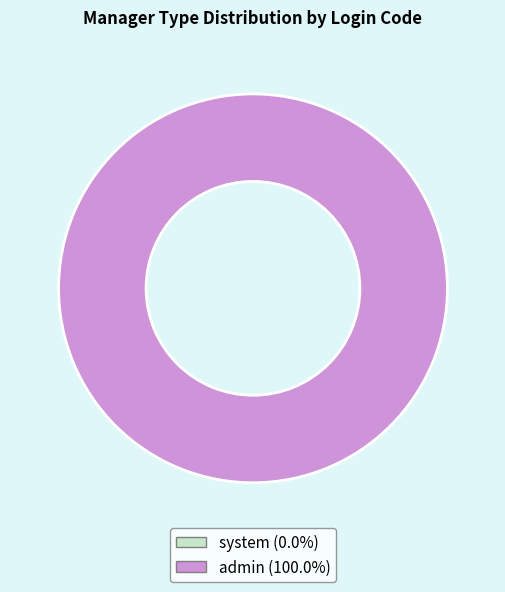

How many slices are in this pie chart?

2